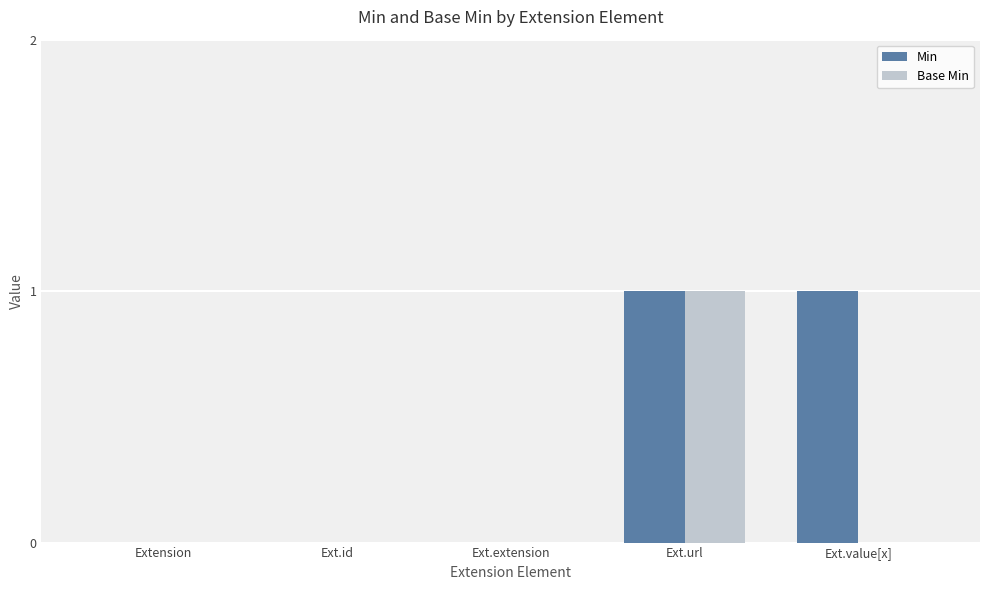

At which category is the sum across all series the highest?

Ext.url